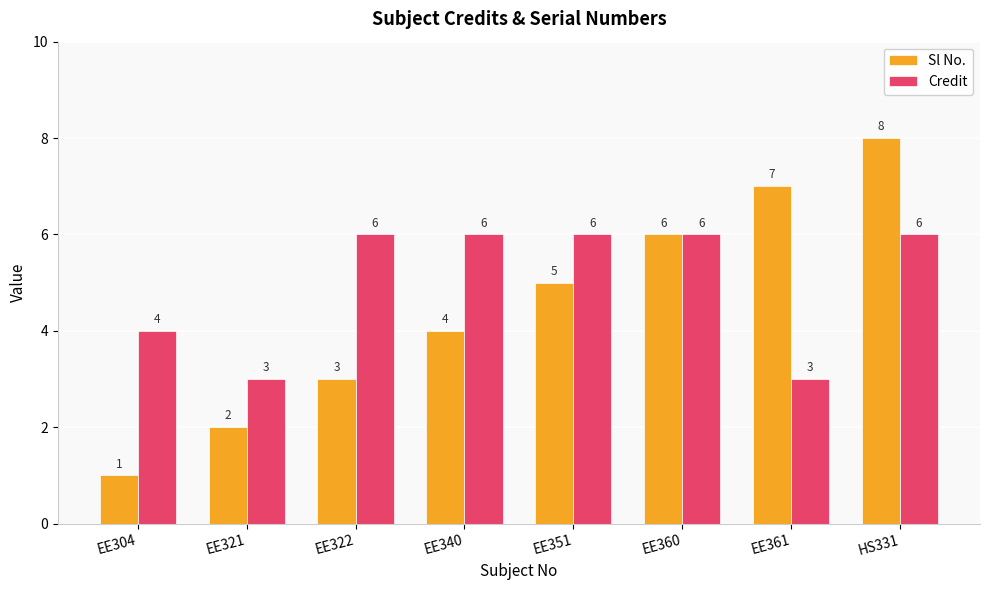

What is the sum of all Credit values?

40